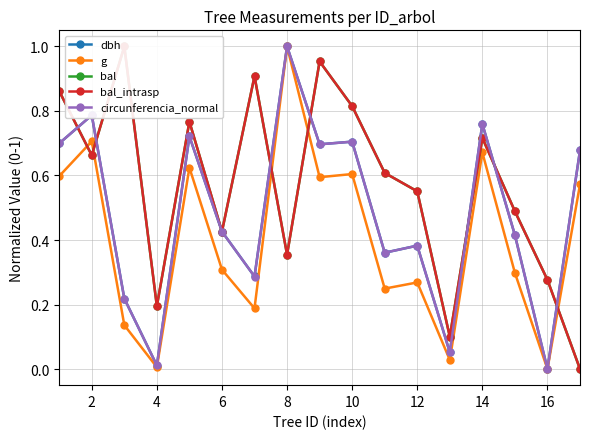

In dbh, how many points are higher than both neighbors (excluding endpoints)?

6